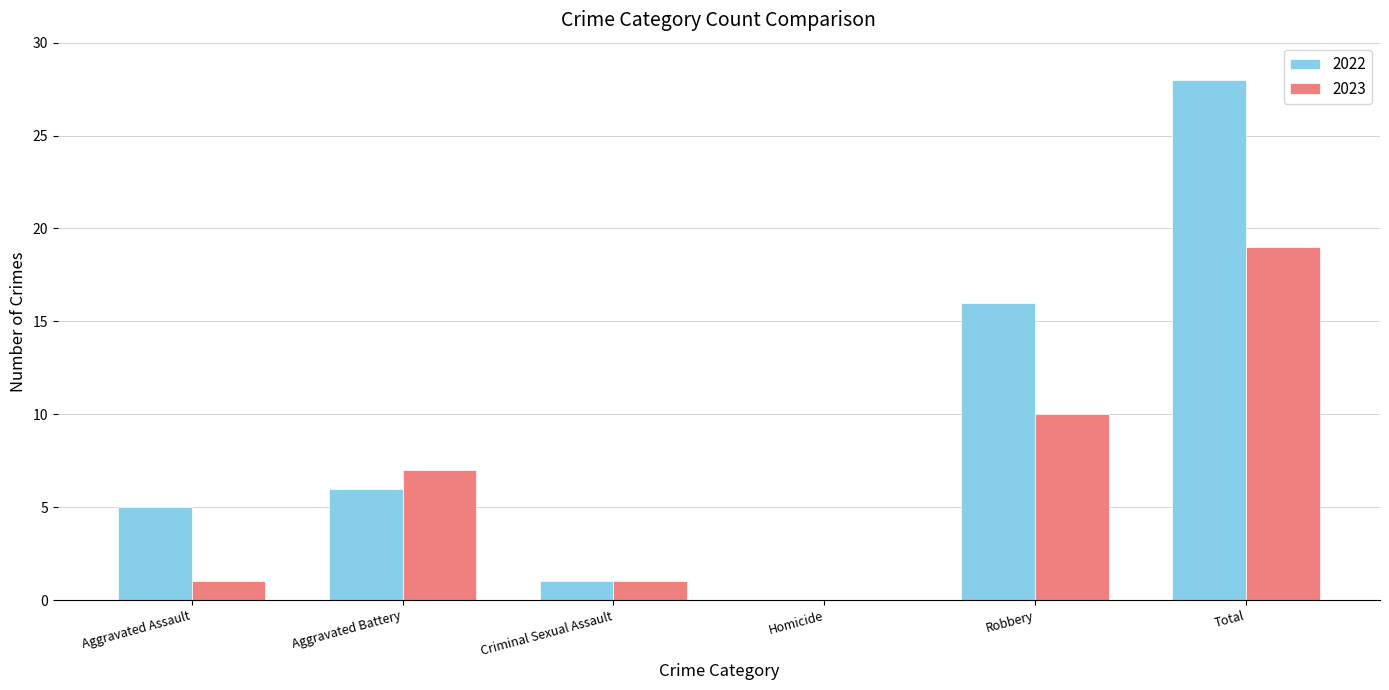

Is it true that 2022 equals 9 at Aggravated Battery?

False